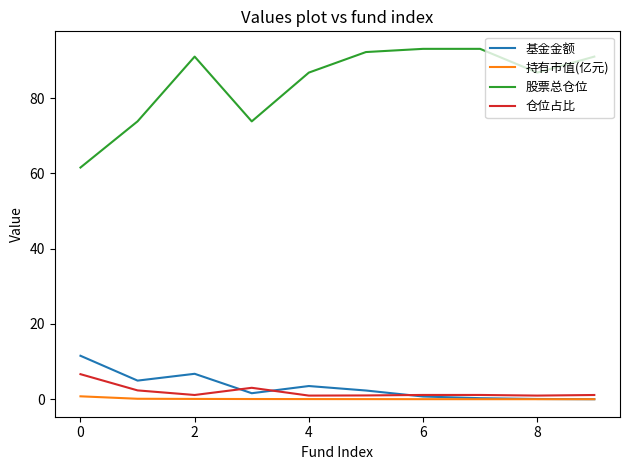

What are all the series names shown in the legend?

基金金额, 持有市值(亿元), 股票总仓位, 仓位占比